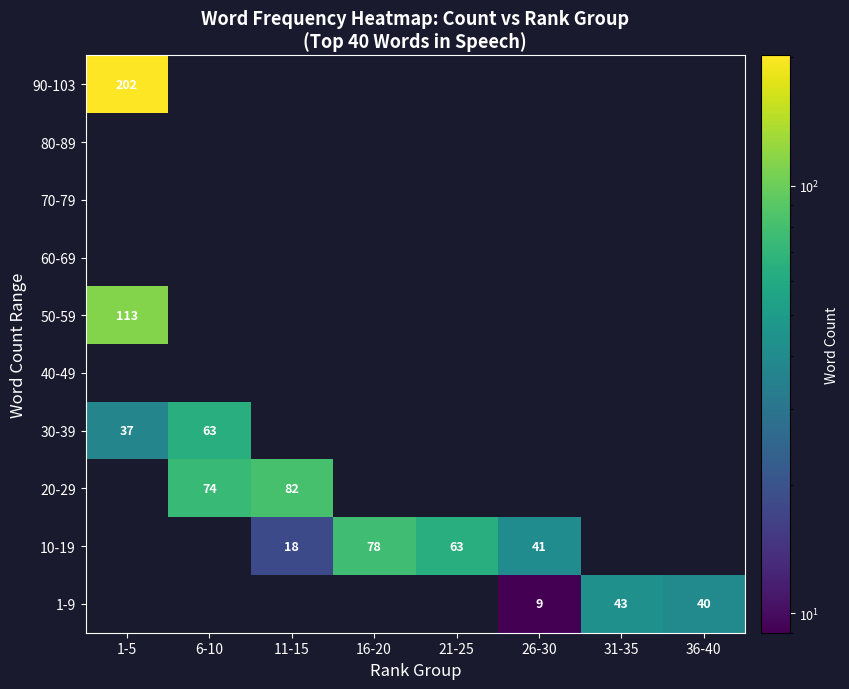

Is it true that 30-39 equals 37 at 1-5?

True